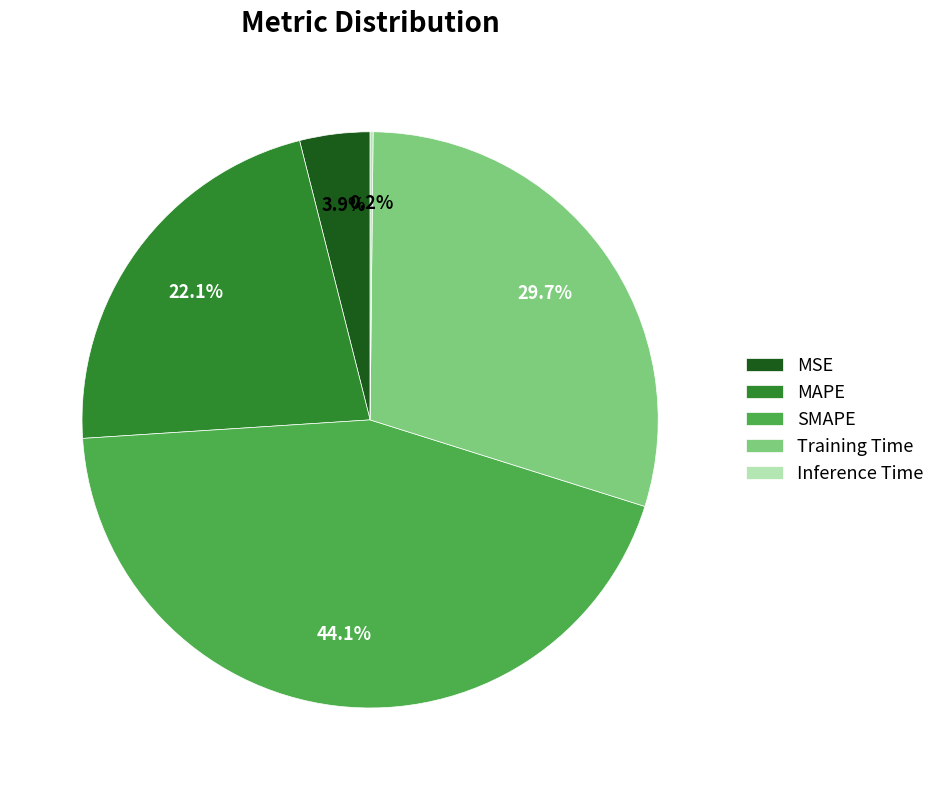

To the nearest percent, what percentage of the pie is Training Time?

30%